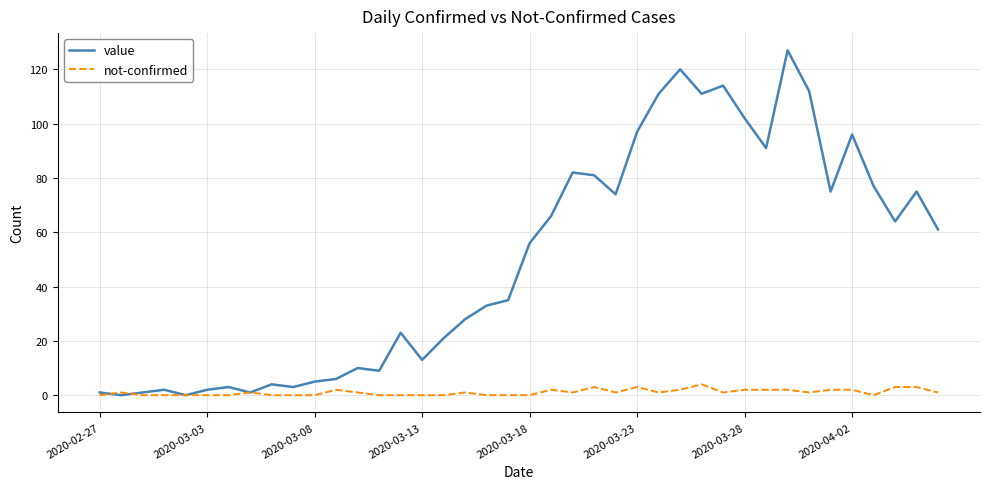

Which series has the largest total across all categories?

value